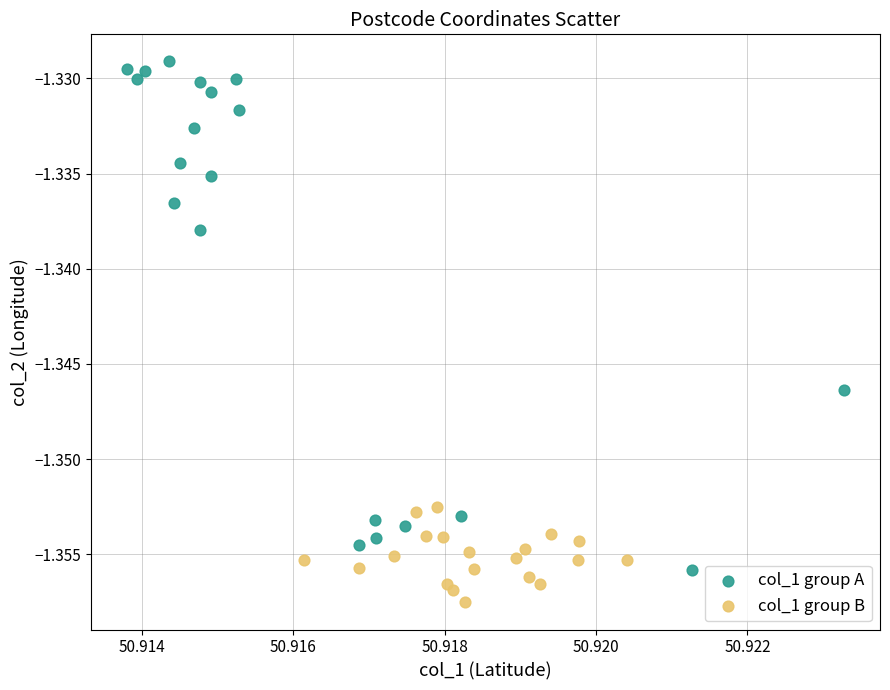

Which series has the largest Y range (max minus min)?

col_1 group A